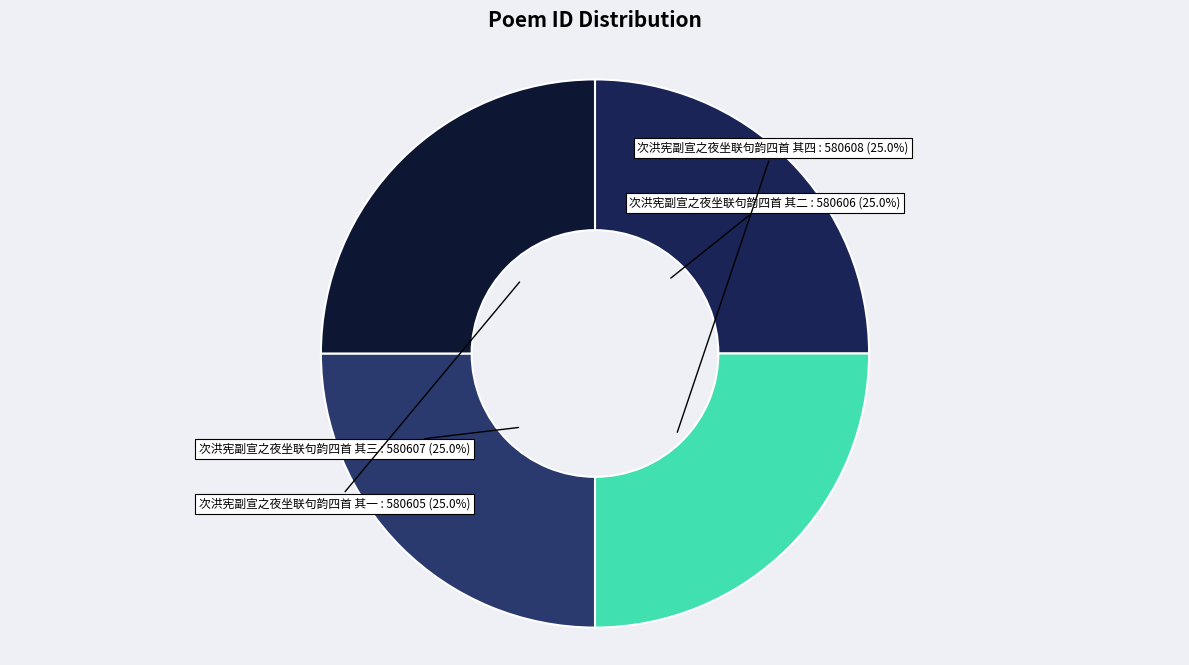

Does 次洪宪副宣之夜坐联句韵四首 其一 represent more than half of the total?

No